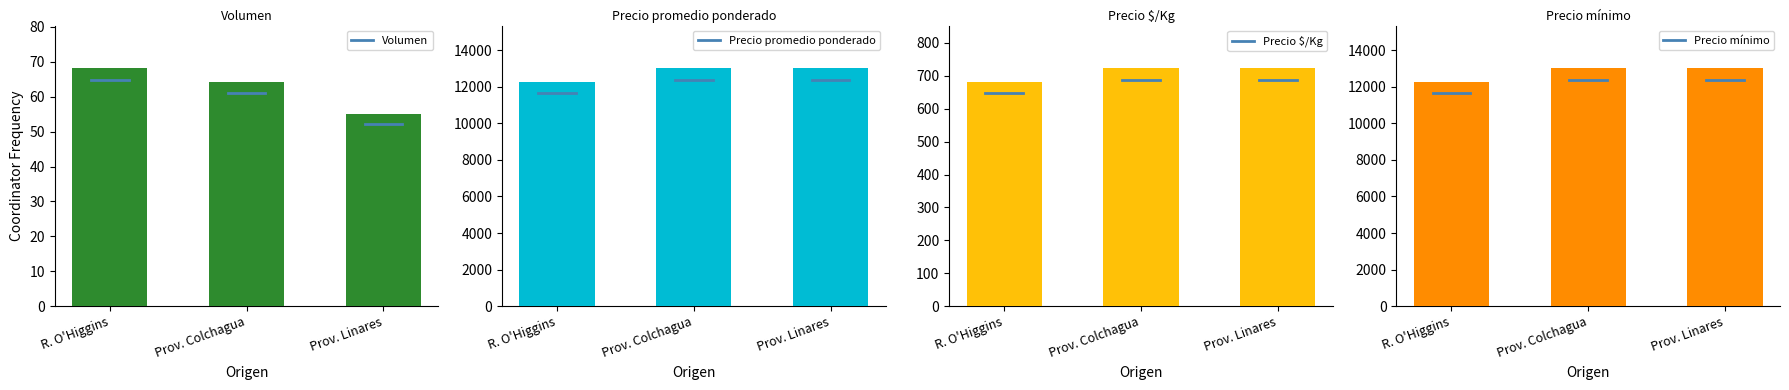

Reading left to right, transcribe all the data shown in this chart.

Volumen: R. O'Higgins=68.1	Prov. Colchagua=64.3	Prov. Linares=55.0
Precio promedio ponderado: R. O'Higgins=12257.1	Prov. Colchagua=13000.0	Prov. Linares=13000.0
Precio $/Kg: R. O'Higgins=681.1	Prov. Colchagua=722.3	Prov. Linares=722.5
Precio mínimo: R. O'Higgins=12257.1	Prov. Colchagua=13000.0	Prov. Linares=13000.0